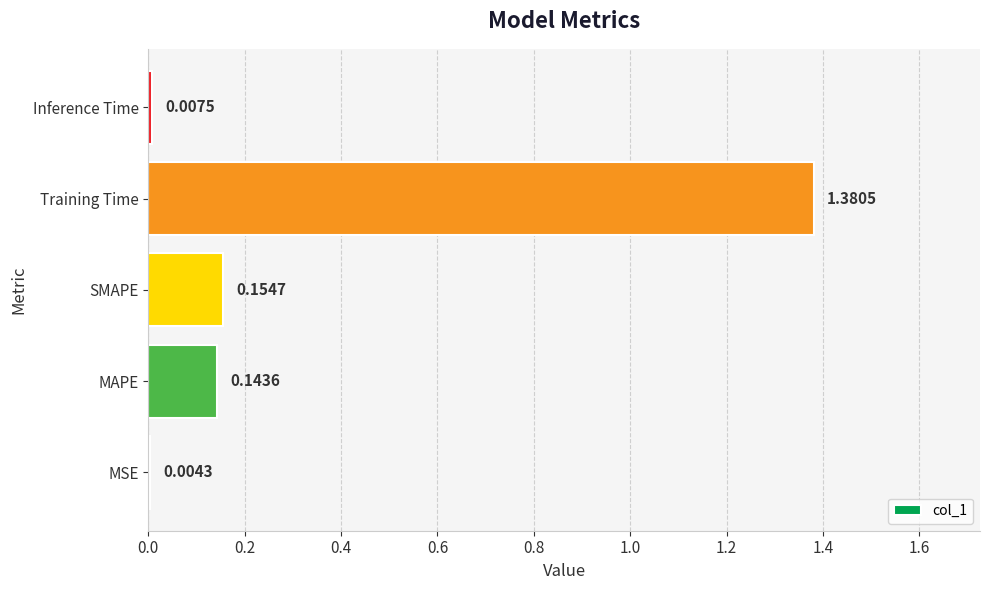

What is the change in value from MSE to MAPE?

+0.1